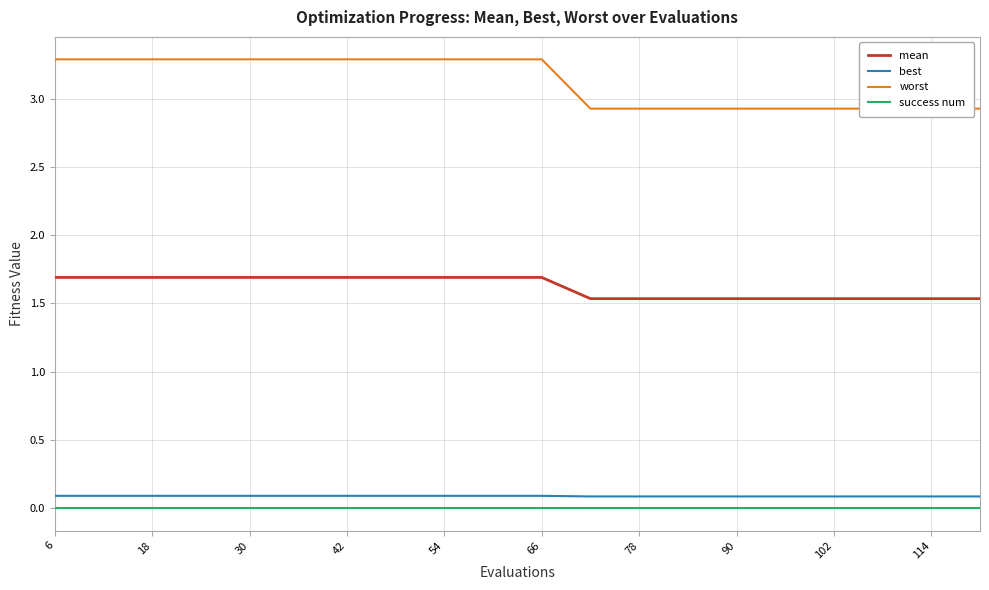

The mean series shows 1.7 at 6. True or false?

True